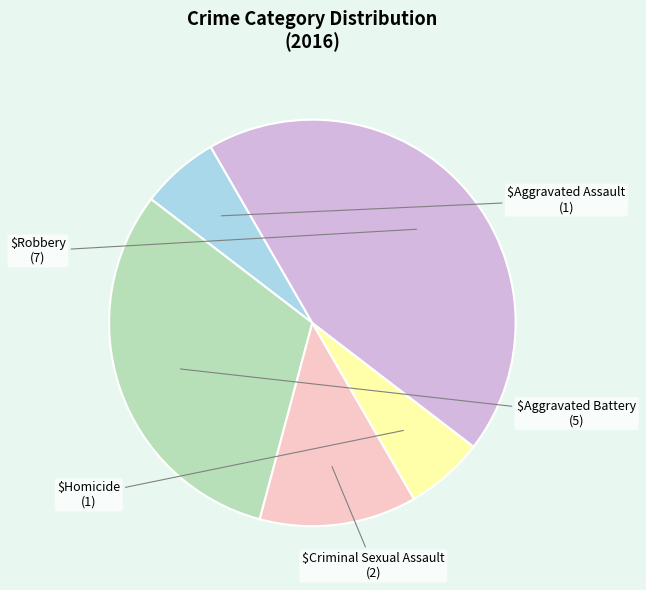

Does any single category account for the majority?

No